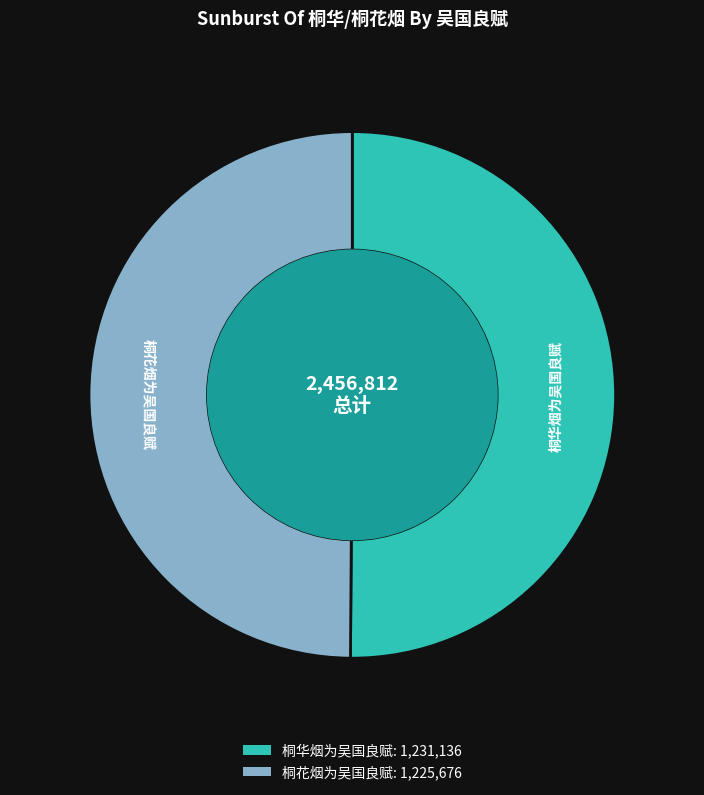

The 桐华烟为吴国良赋 slice represents 65% of the pie. True or false?

False